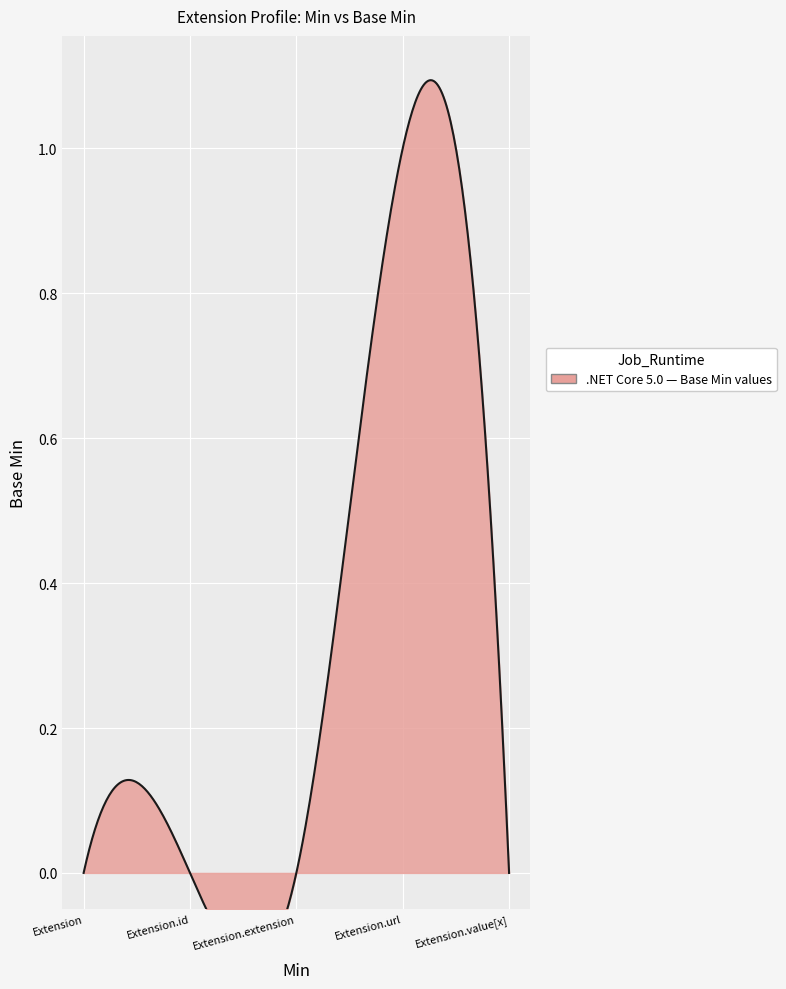

What is the difference between the maximum and minimum values?

1